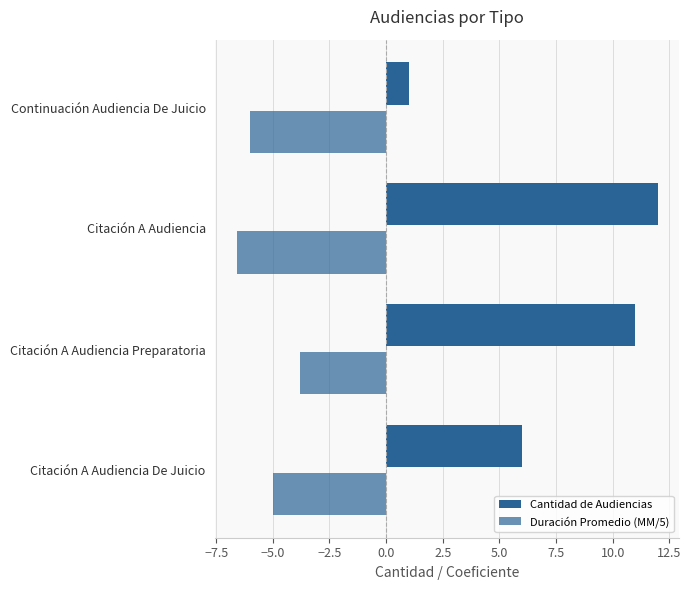

Which series has the widest spread of values?

Cantidad de Audiencias